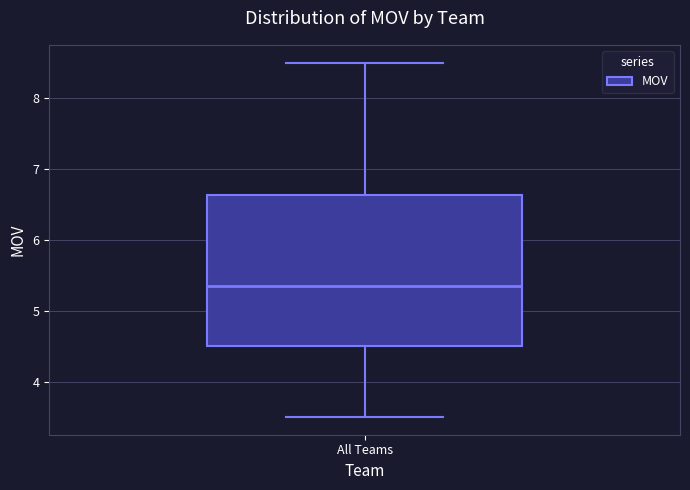

Read this box plot against the y-axis: the position of the median line, the range covered by the box, and the ends of both whiskers. The values are not printed on the chart, so give them approximately, as read against the axis.

median 5.4, box 4.5 to 6.6, whiskers 3.5 to 8.5